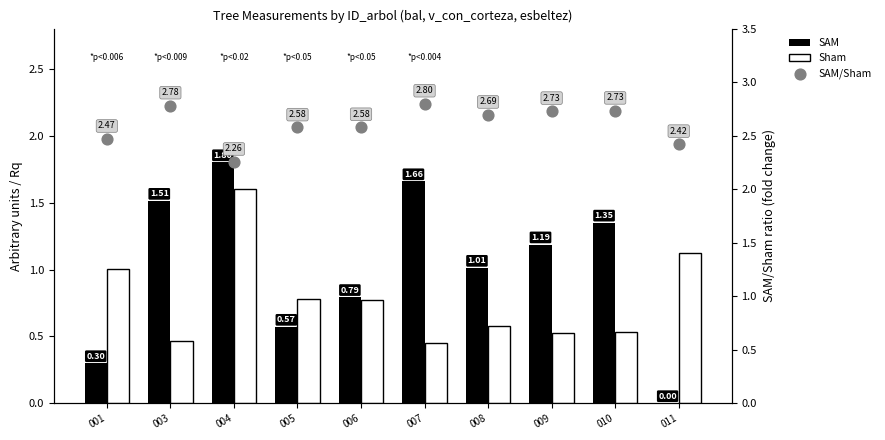

What is the total value across all series at 010?

4.6